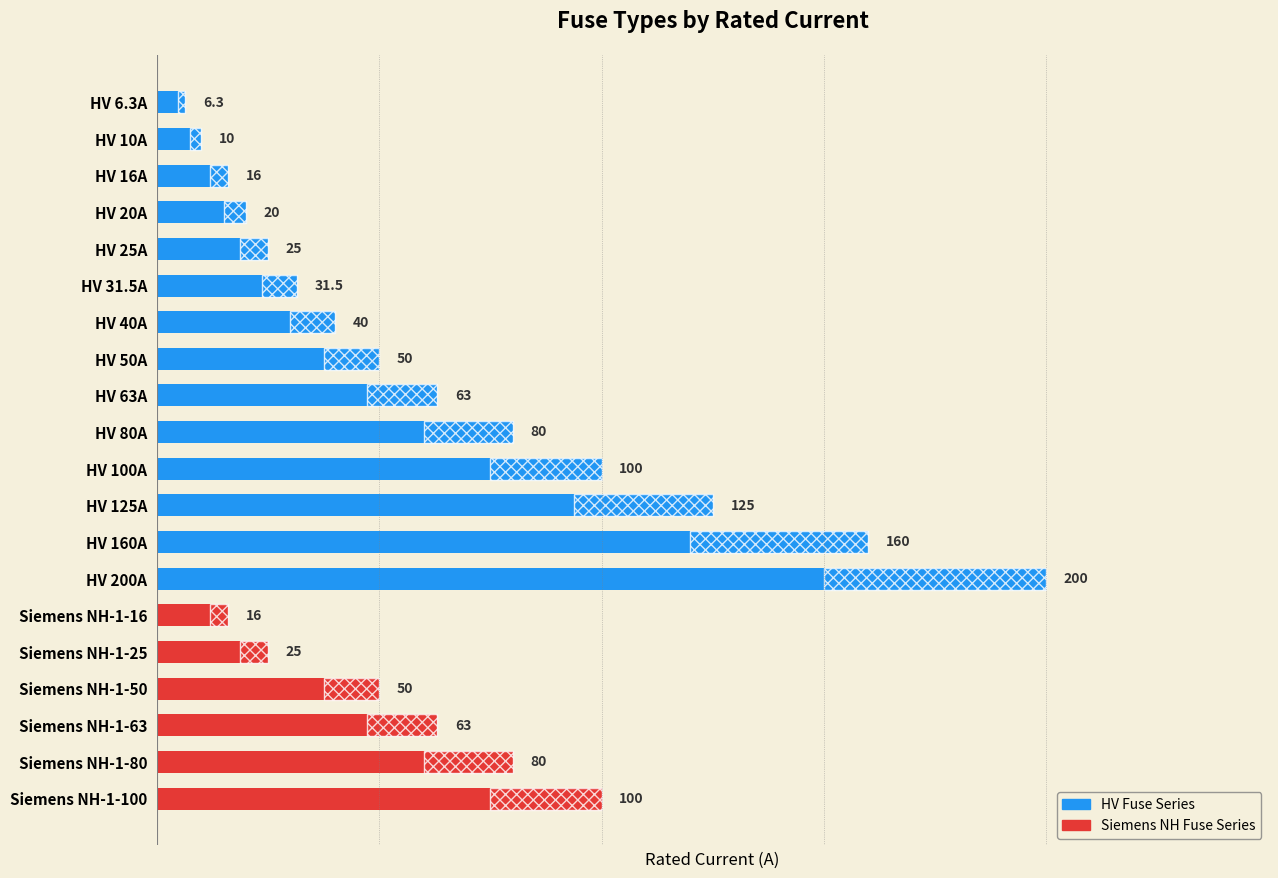

What is the difference between the maximum and second lowest values?

190.0